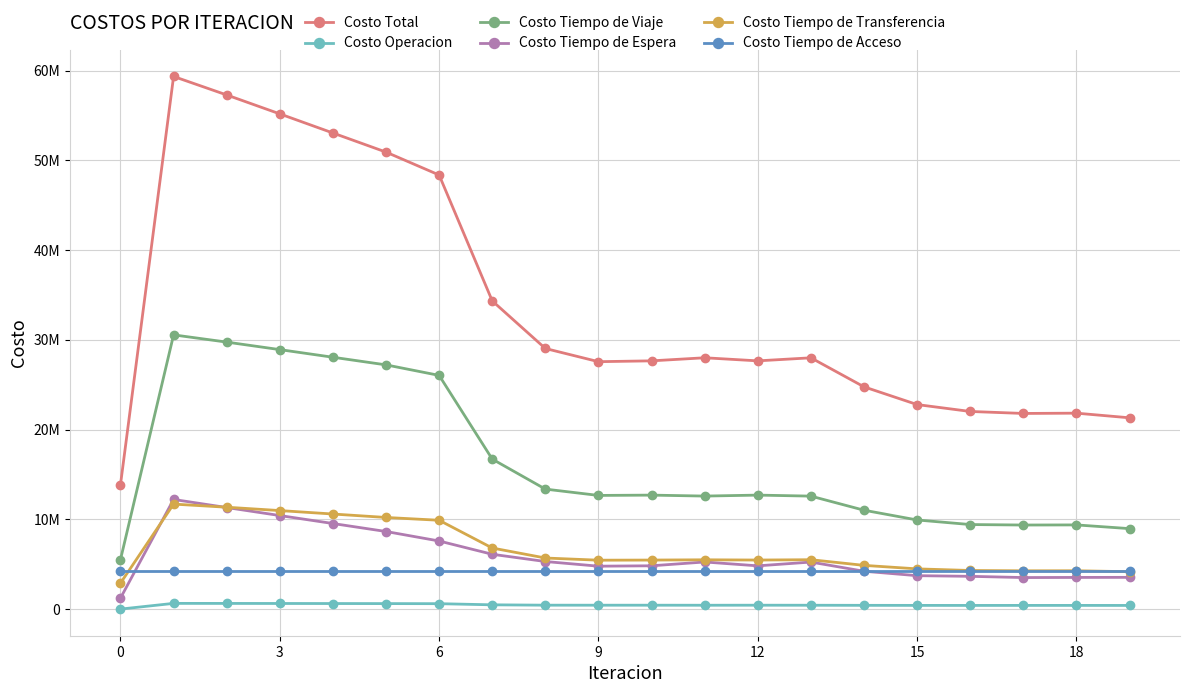

True or false: Costo Tiempo de Transferencia and Costo Total intersect in this chart.

False